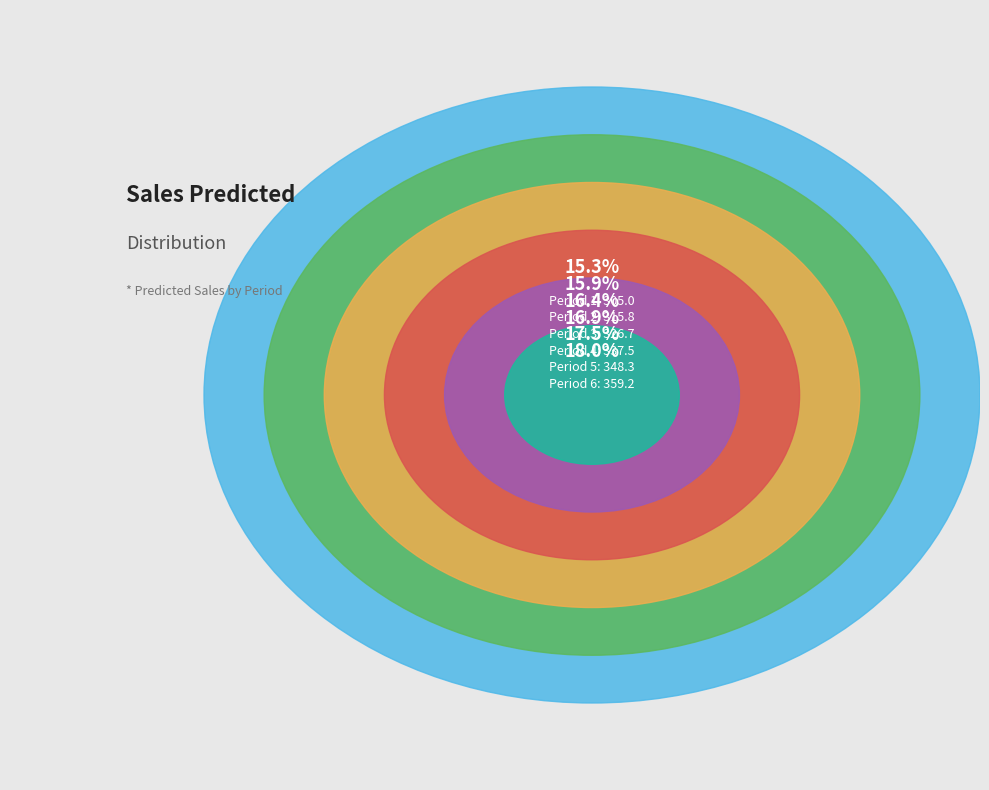

How many segments does this pie chart have?

6